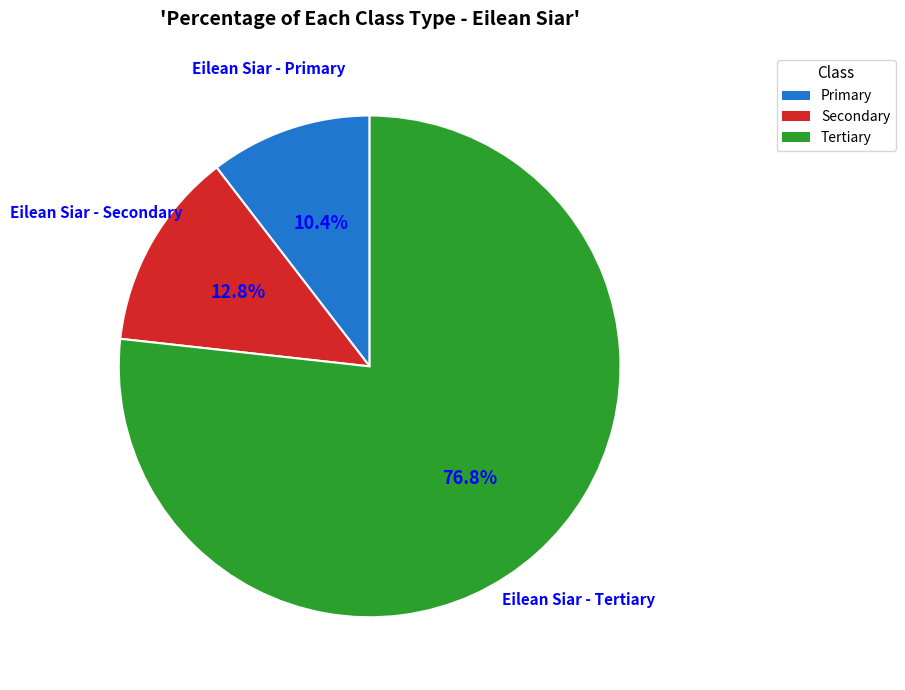

Does any single category account for the majority?

Yes